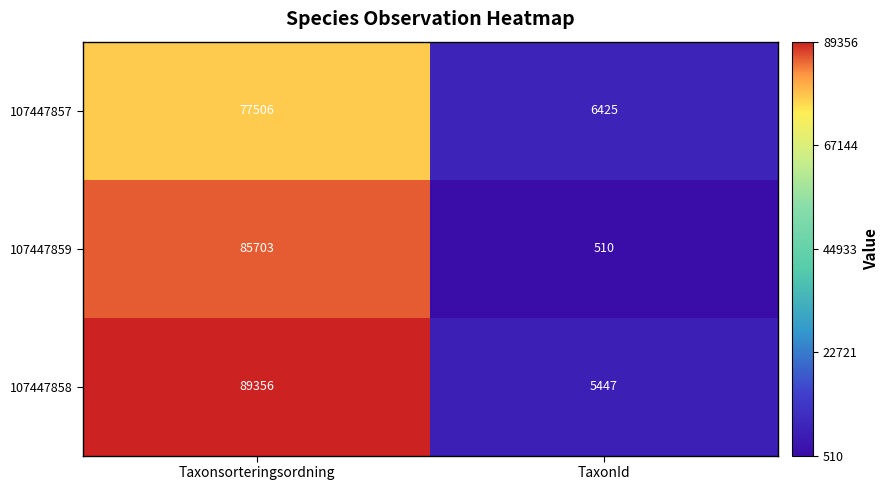

True or false: 107447859 has a value of 52857 at Taxonsorteringsordning.

False